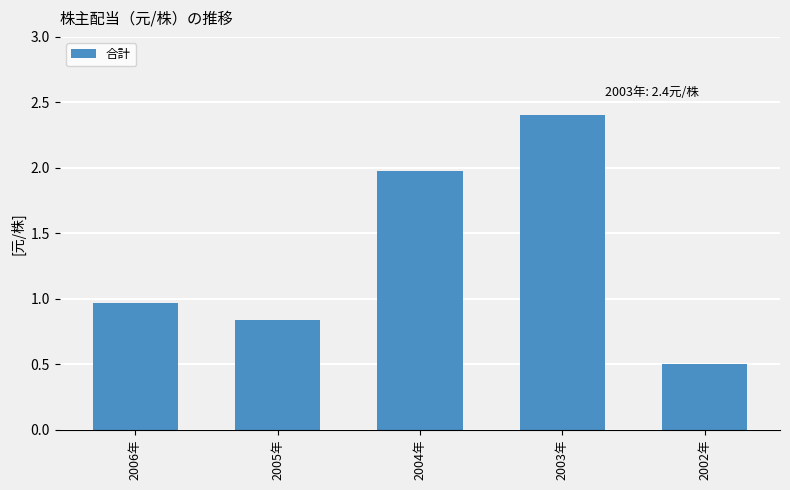

The chart shows a value of 0.5 at 2002年. True or false?

True